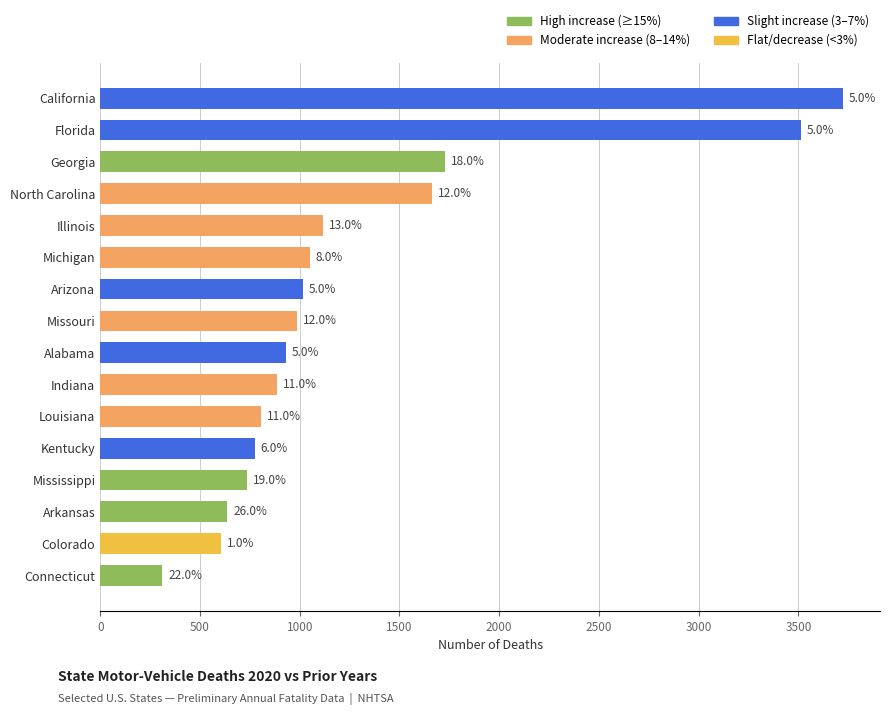

Does the chart contain any negative values?

No